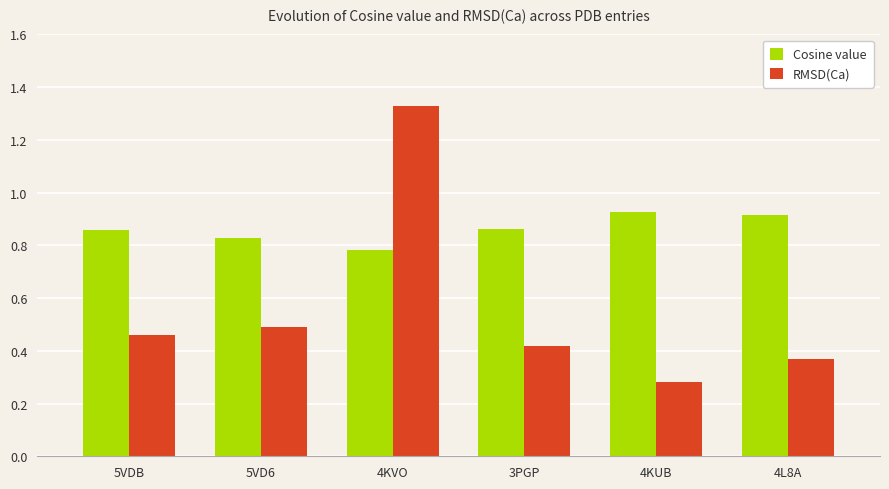

Which category has the lowest value across all series?

4KUB